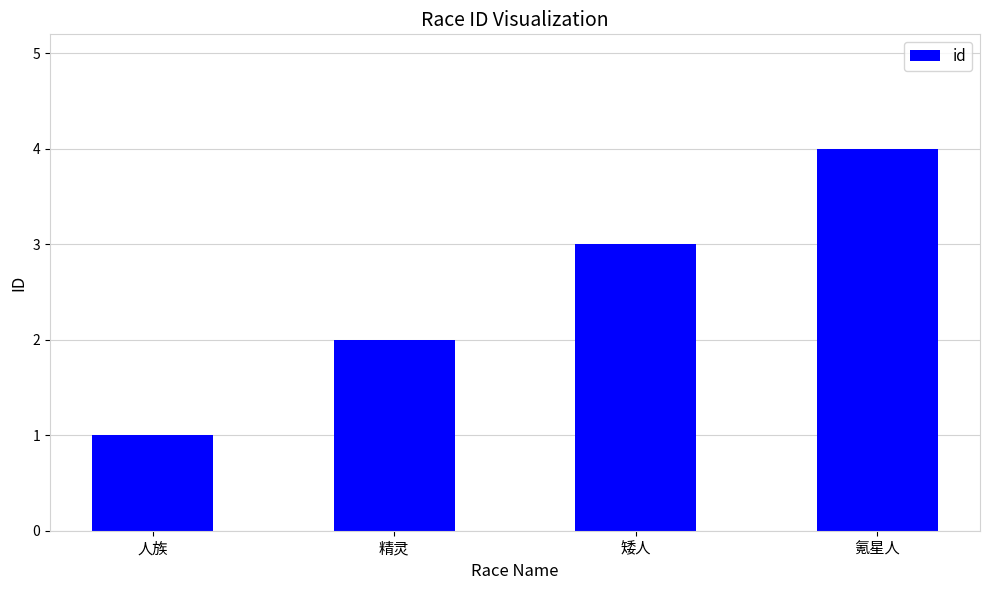

Is it true that the value at 矮人 is 3?

True